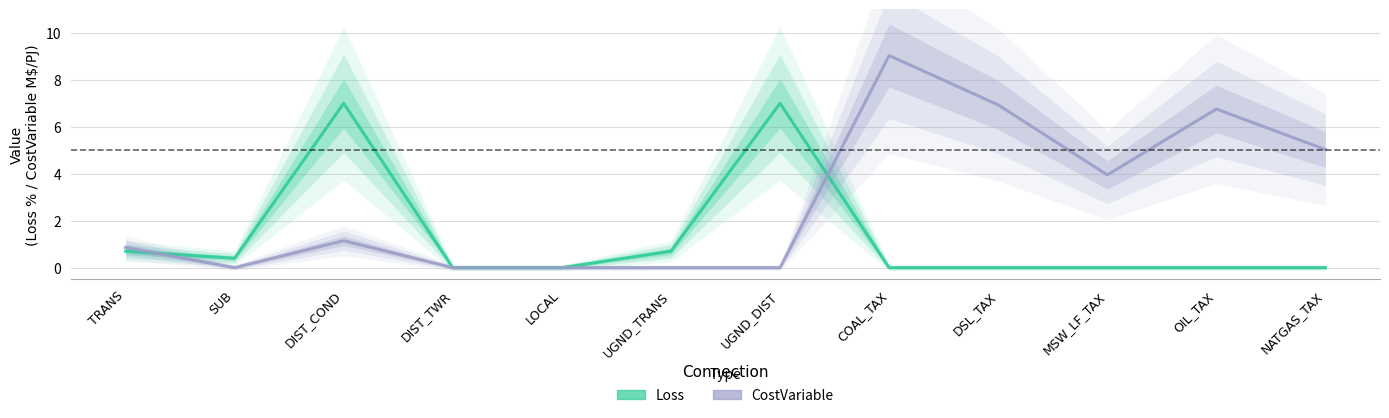

Where is CostVariable nearest to the value 4?

MSW_LF_TAX